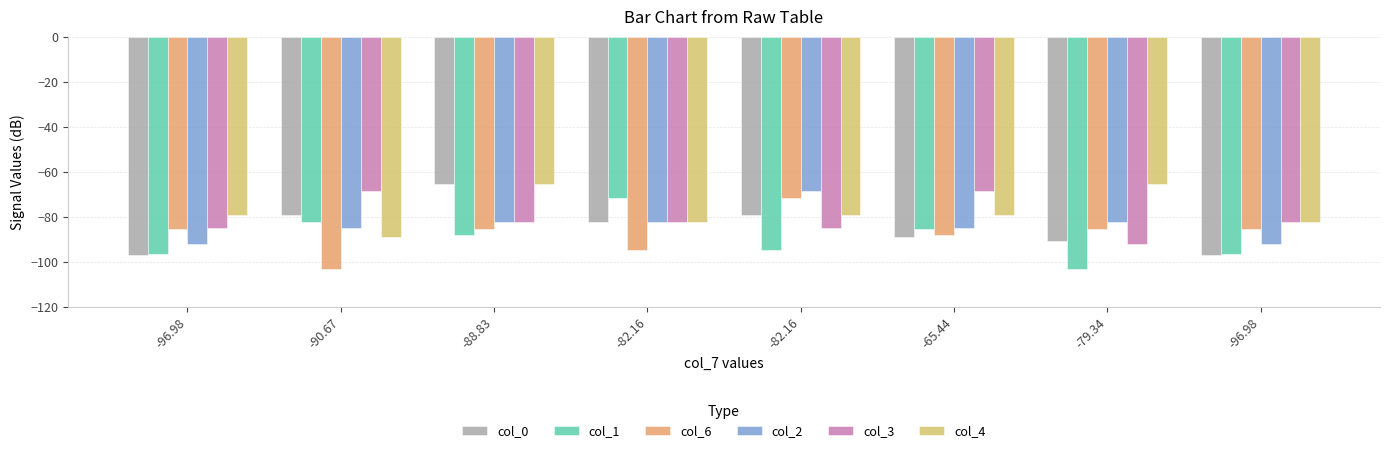

What is the highest value of the col_2 series?

-68.5